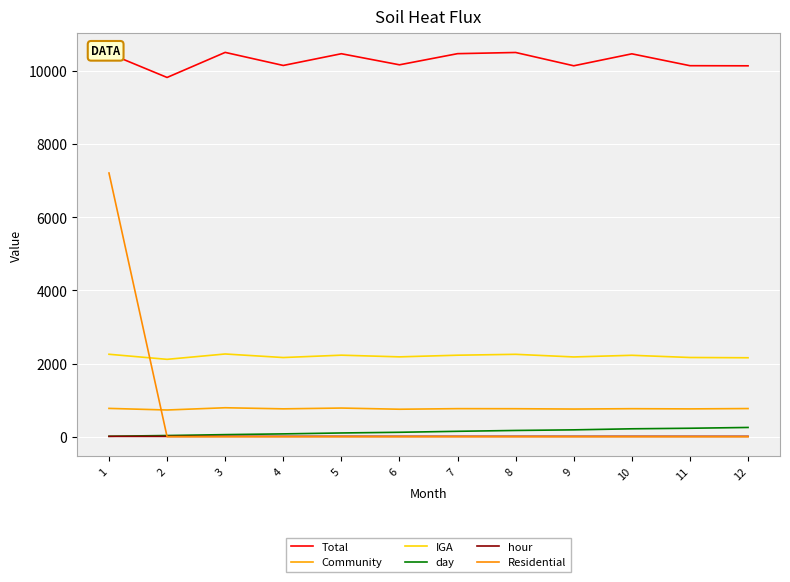

Where does the Community series first go above 765?

1